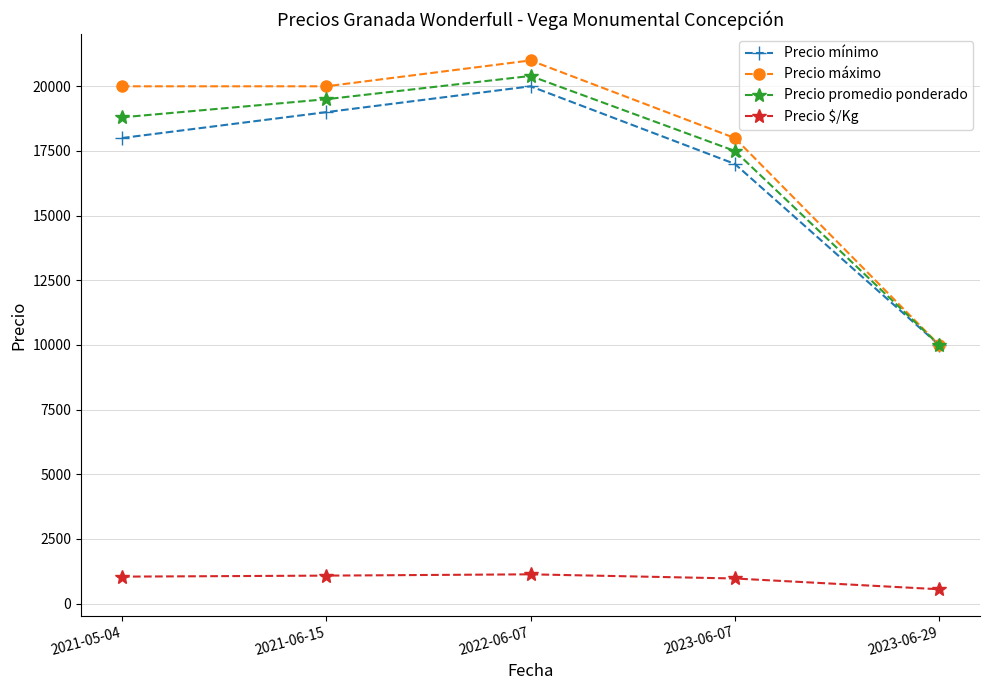

At which label is Precio máximo closest to 15500?

2023-06-07